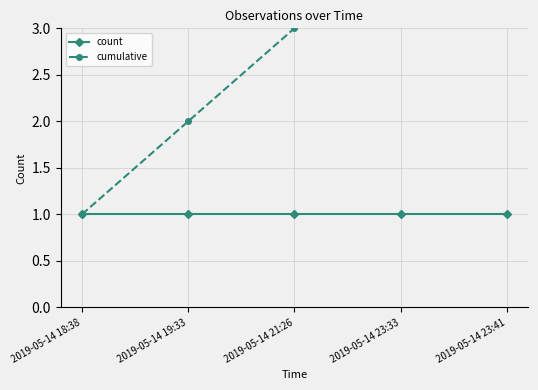

Rank the series by their maximum value, from highest to lowest.

cumulative, count